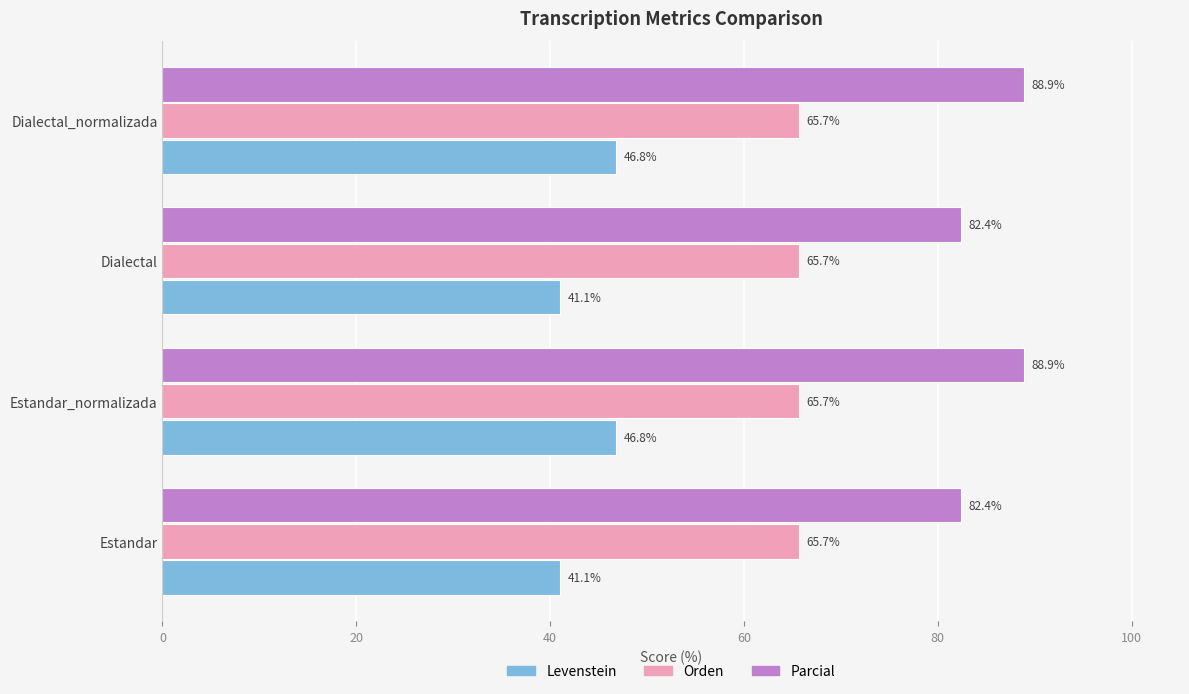

List the series in order of their peak value, lowest first.

Levenstein, Orden, Parcial